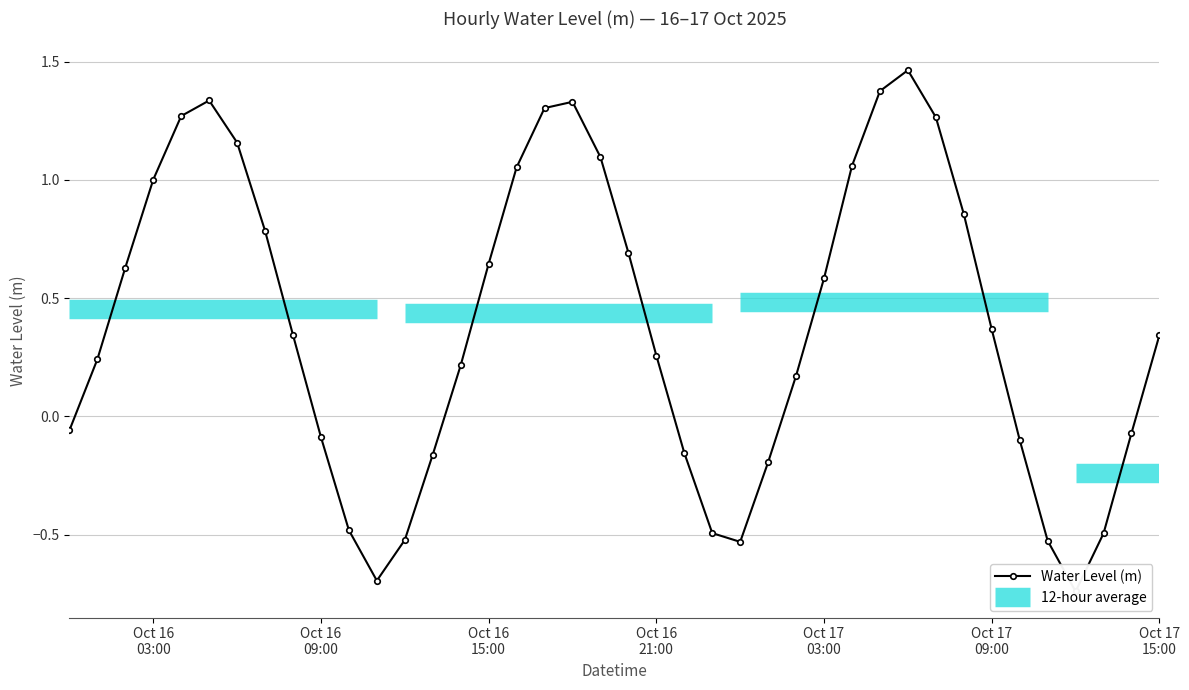

True or false: the data has more than 1 interior local peaks.

True